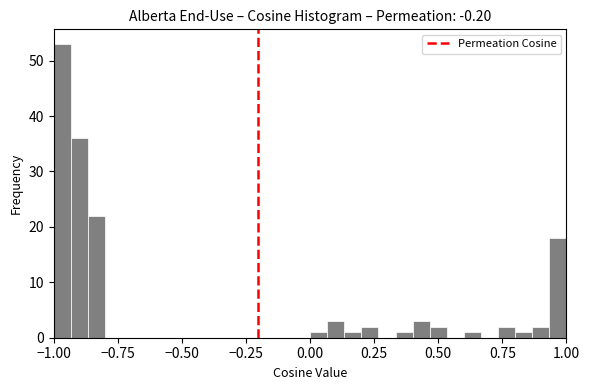

Read against the x-axis, roughly where is the centre of the tallest bar?

-0.95